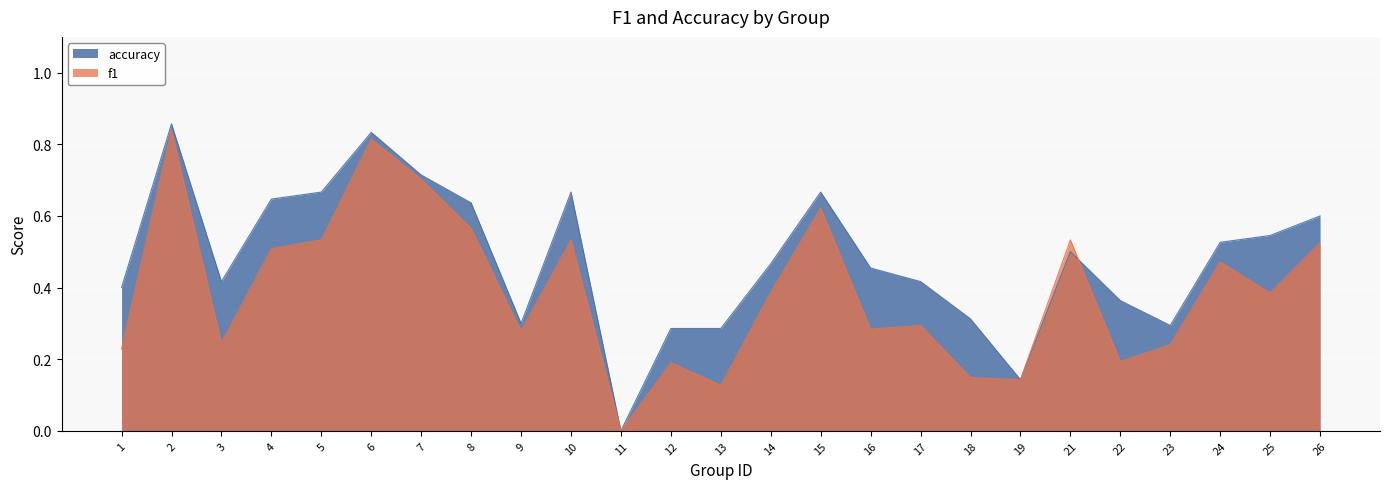

Rank the series by their average value, from highest to lowest.

accuracy, f1